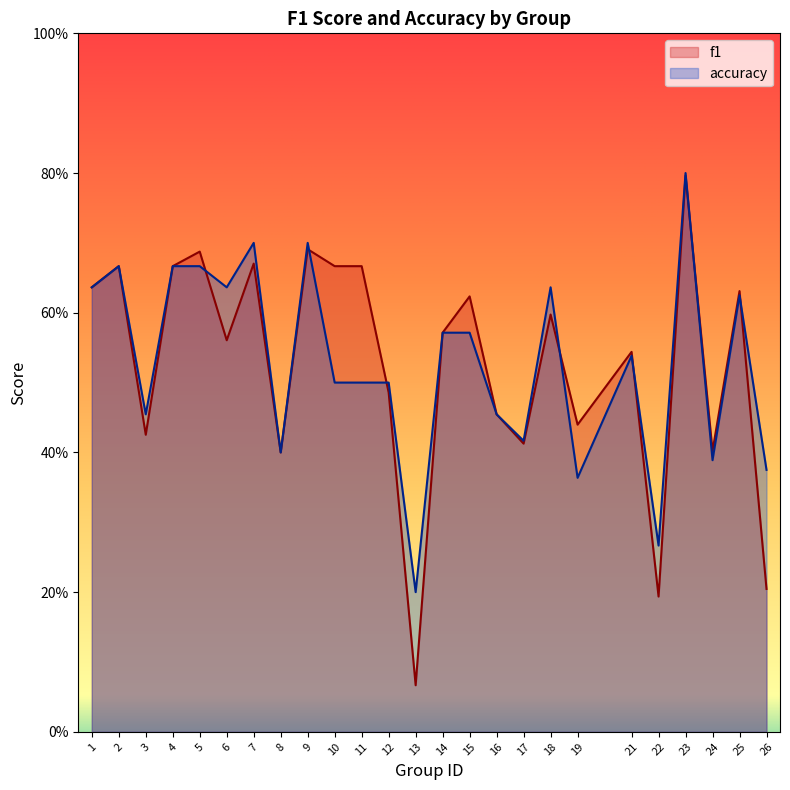

Where is f1 nearest to the value 0?

13